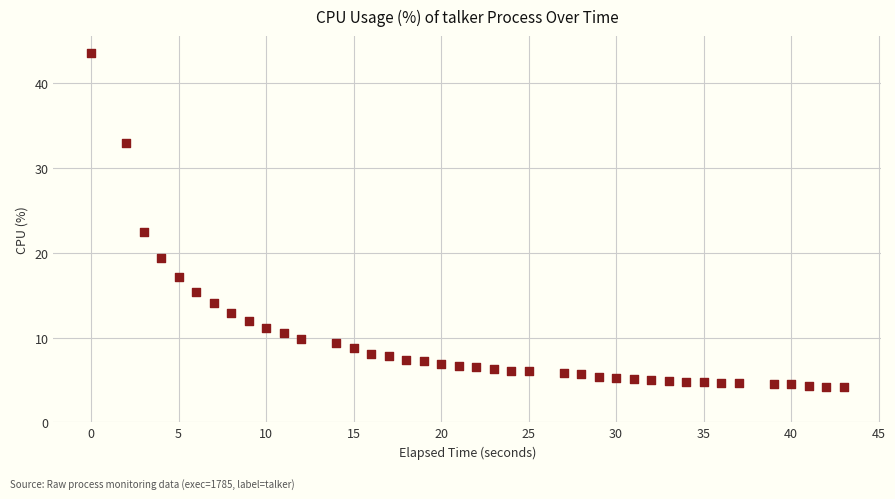

What Y value in the scatter plot is closest to 23?

22.5